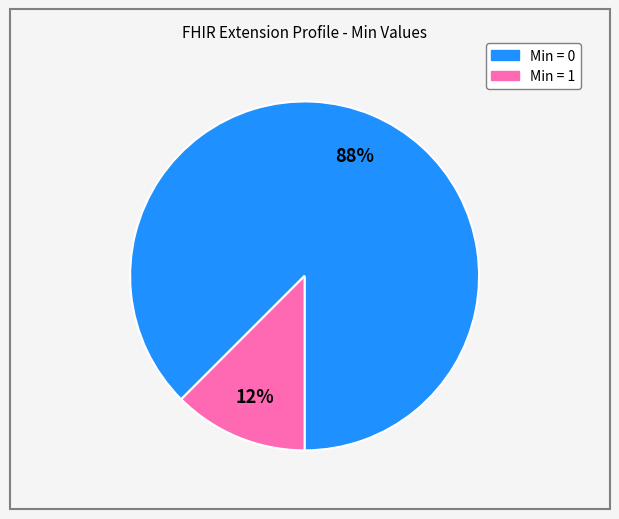

To the nearest percent, what is the average slice percentage?

50%